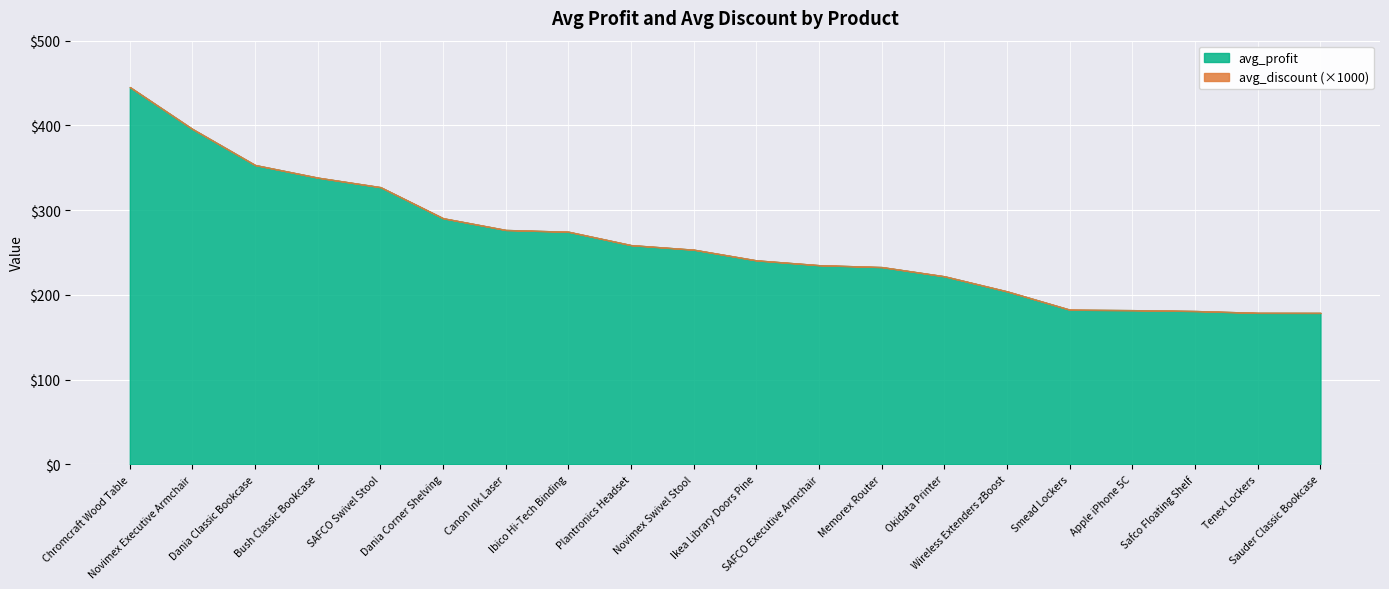

The avg_profit series shows 395.8 at Novimex Executive Armchair. True or false?

True